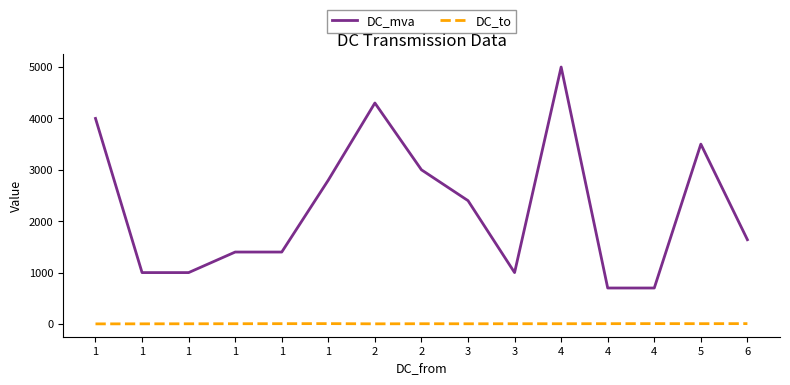

Does the chart display data point markers on the line(s)?

No